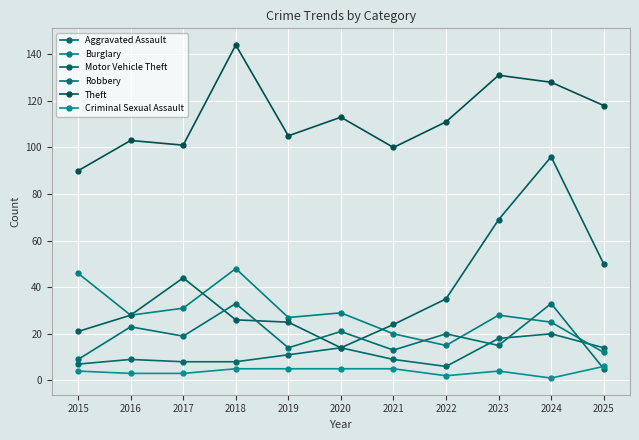

The value of Robbery at 2019 is 21. True or false?

False